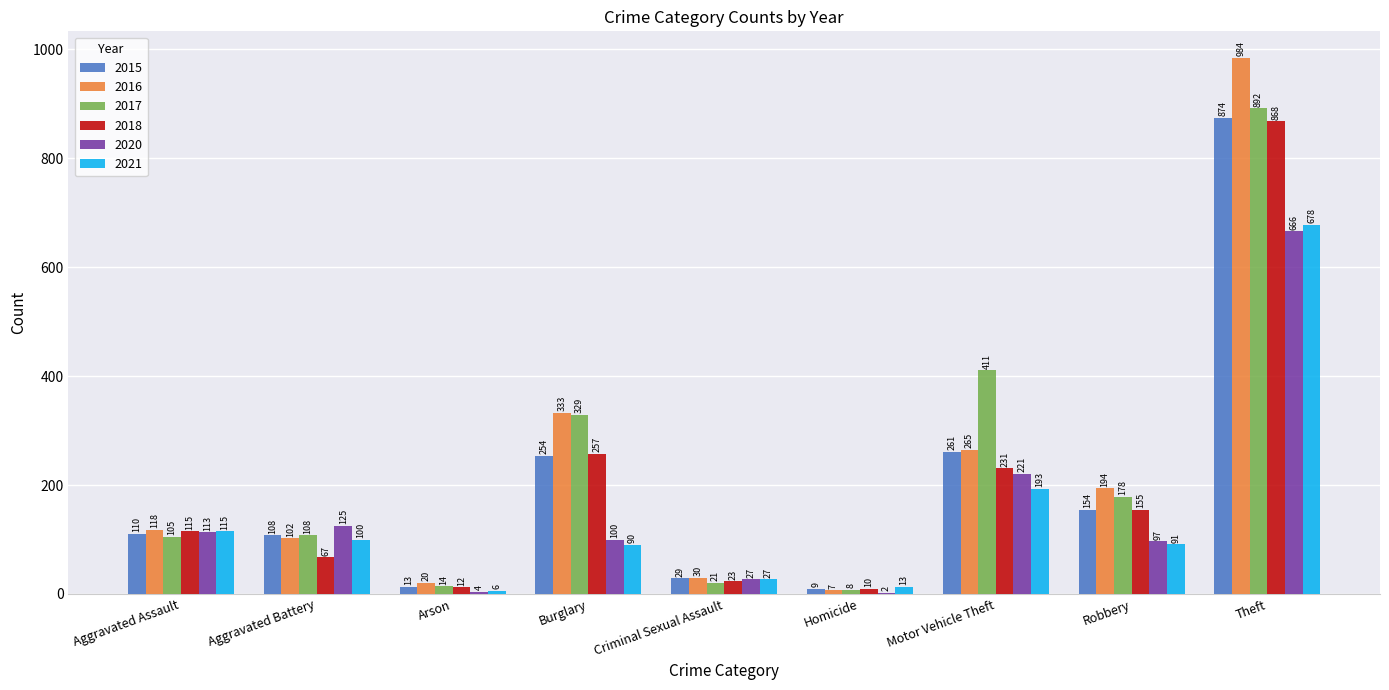

What is the maximum value for 2018?

868